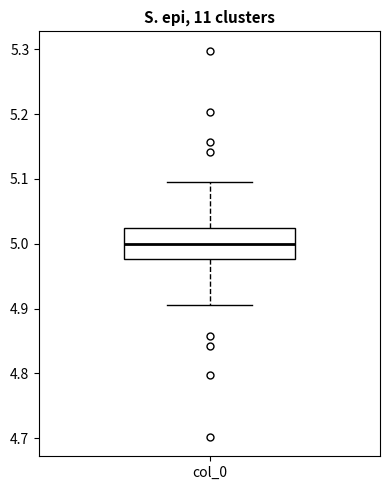

Where does the upper whisker of the box for col_0 end on the y-axis? The values are not printed on the chart, so give them approximately, as read against the axis.

5.10